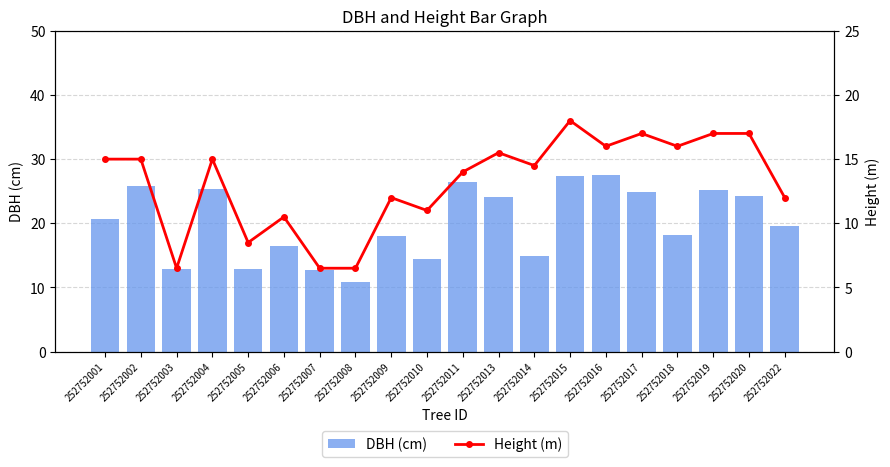

Rank the series by their average value, from highest to lowest.

DBH (cm), Height (m)